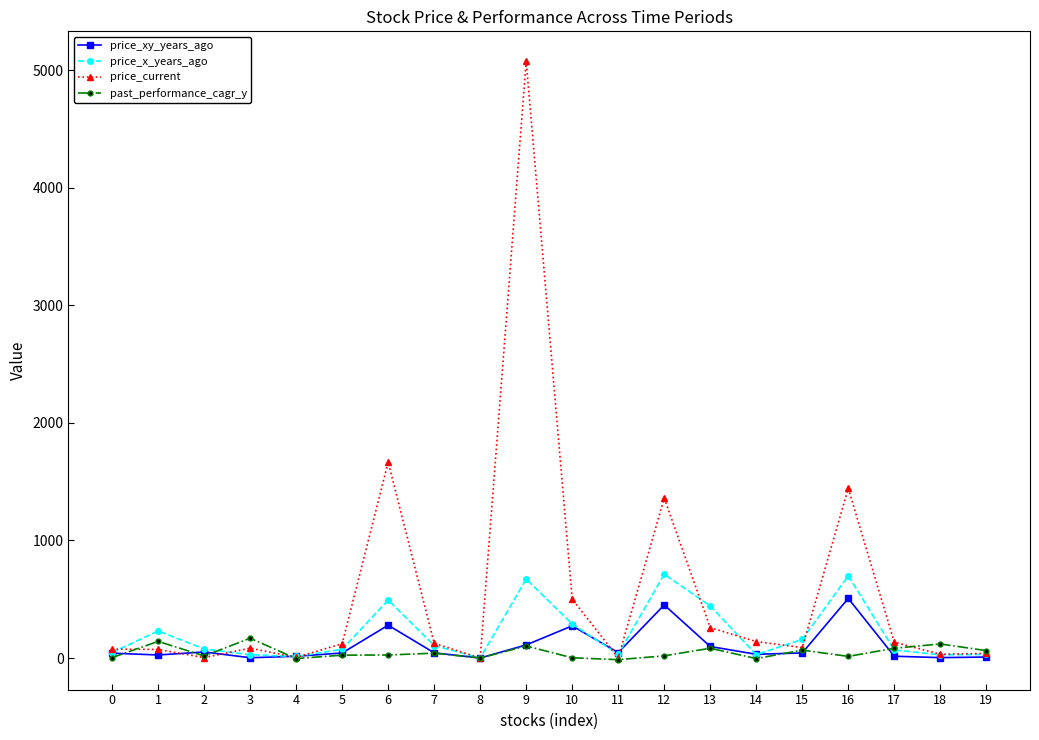

What is the approximate value of price_xy_years_ago at 2?

51.4